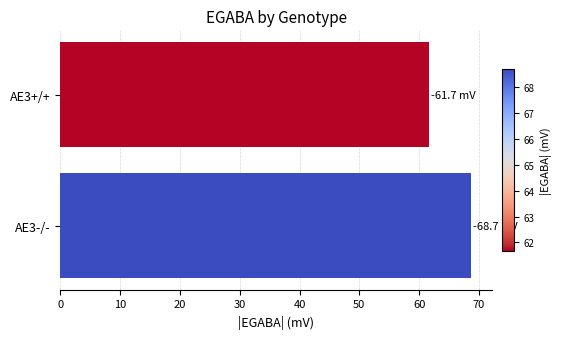

What is the sum of all values?

130.4